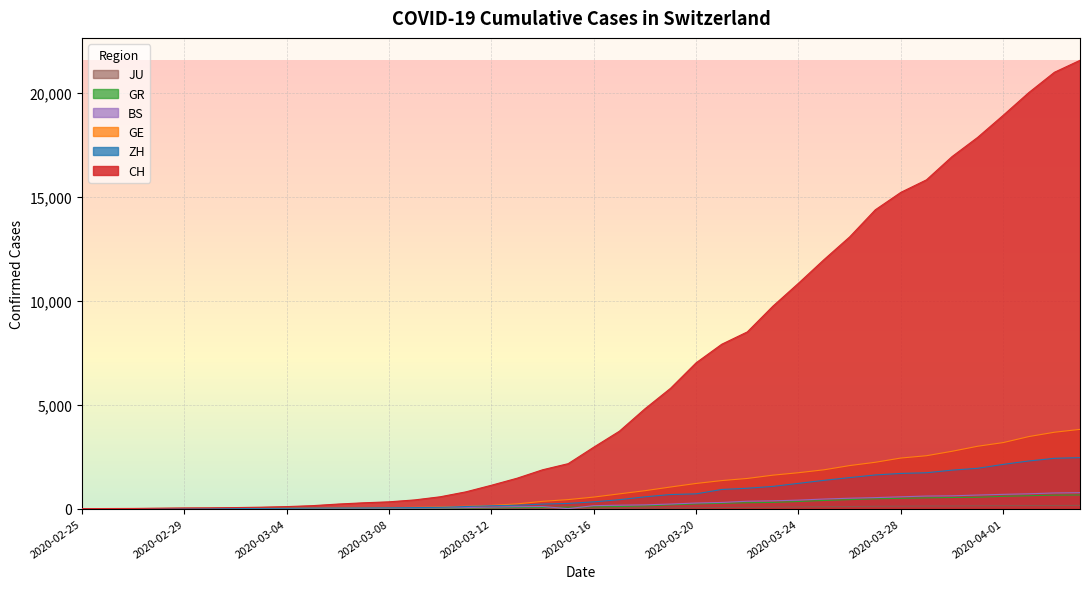

At which label does JU first exceed 25?

2020-03-17